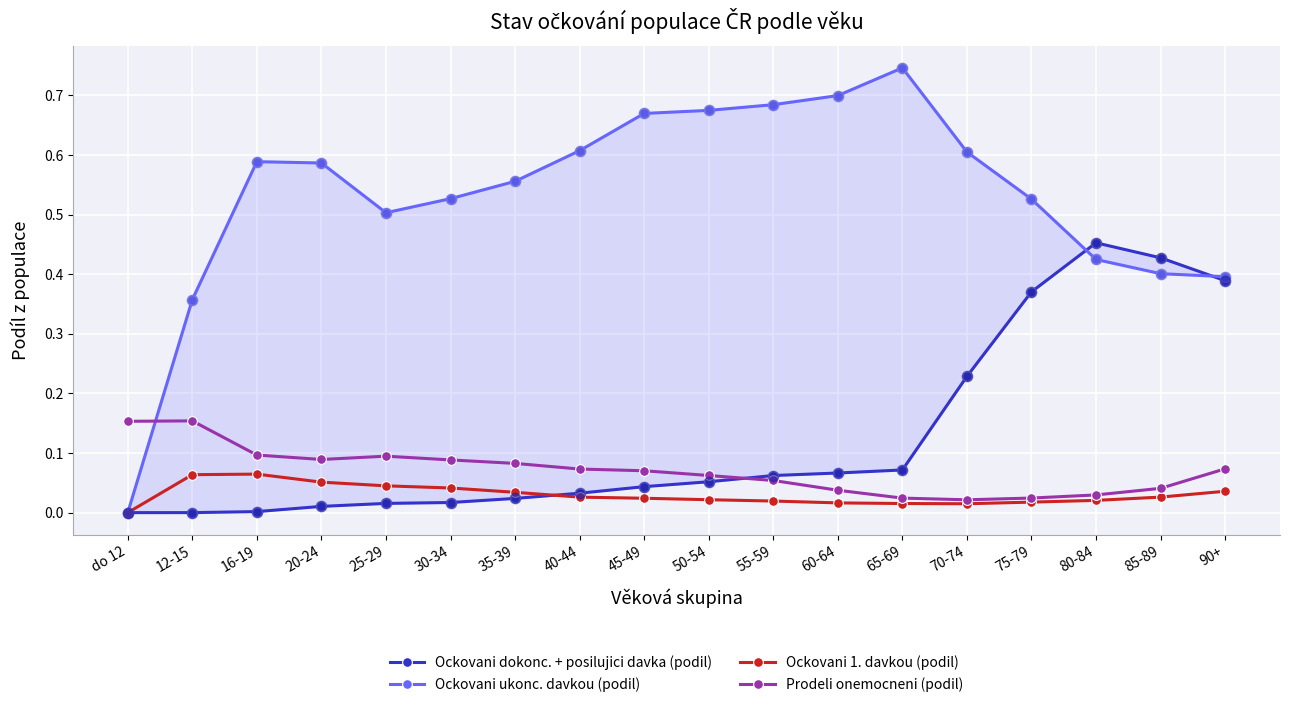

Which series reaches the minimum Y coordinate?

Ockovani dokonc. + posilujici davka (podil)